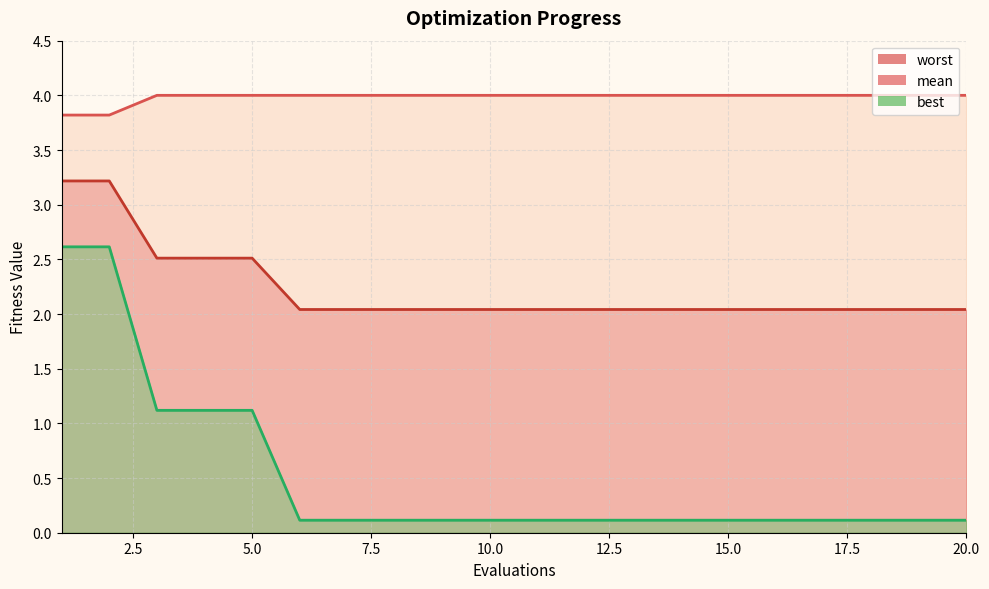

What is the difference between the maximum and minimum values in the worst series?

0.2